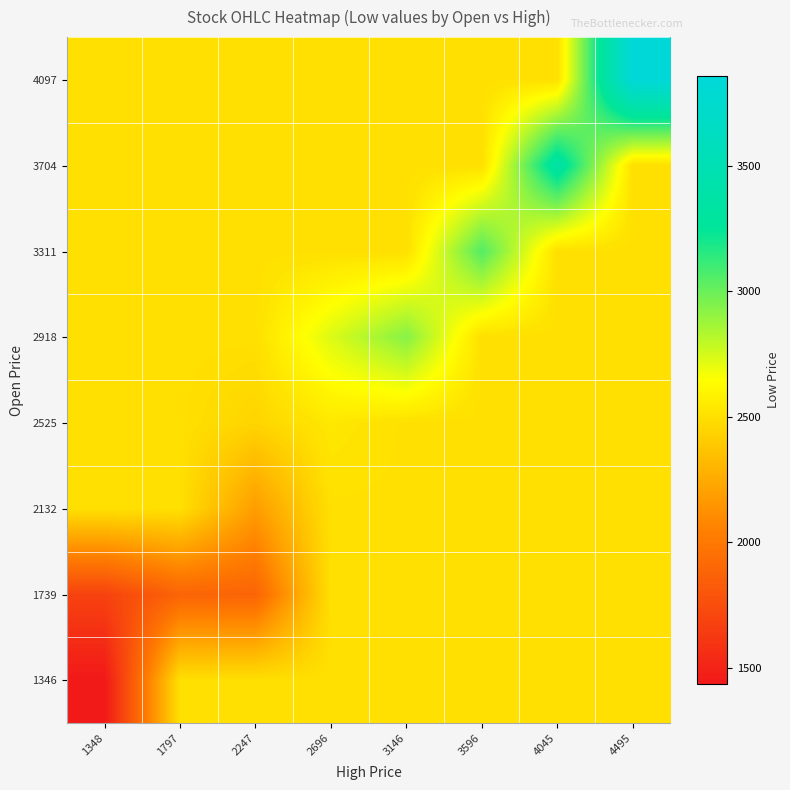

Rank the series by their maximum value, from lowest to highest.

1346, 1739, 2132, 2525, 2918, 3311, 3704, 4097